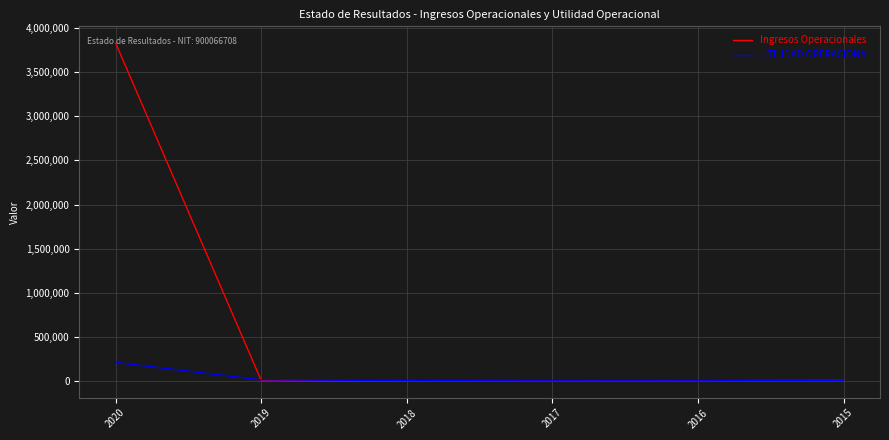

Which series has the largest total across all categories?

Ingresos Operacionales